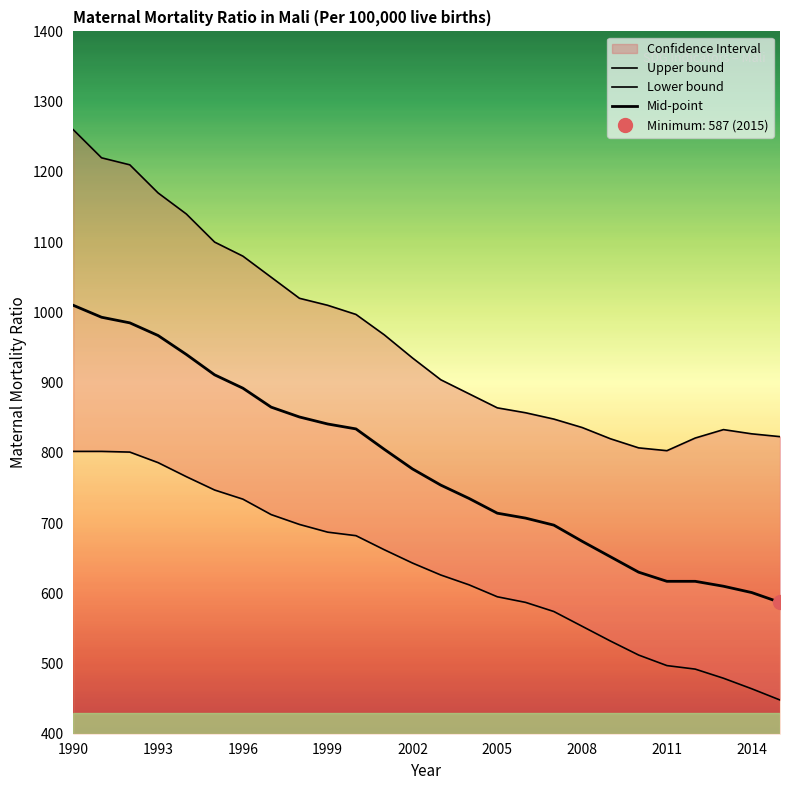

True or false: Upper bound and Lower bound cross at least once.

False